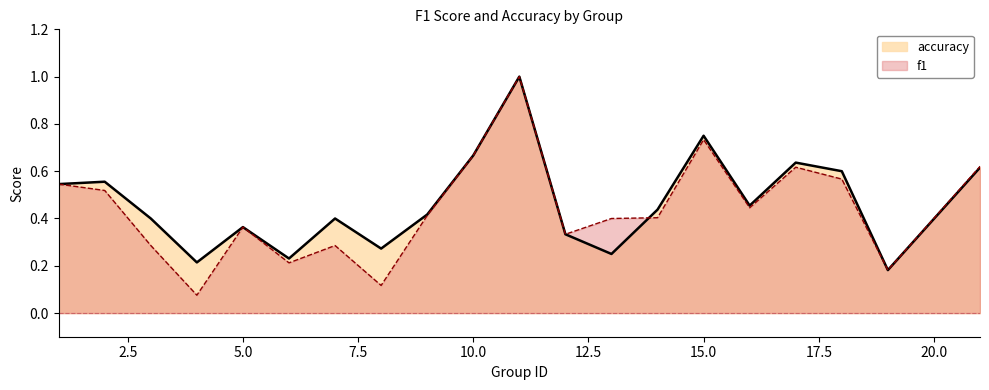

Between 5 and 9, which is larger?

9